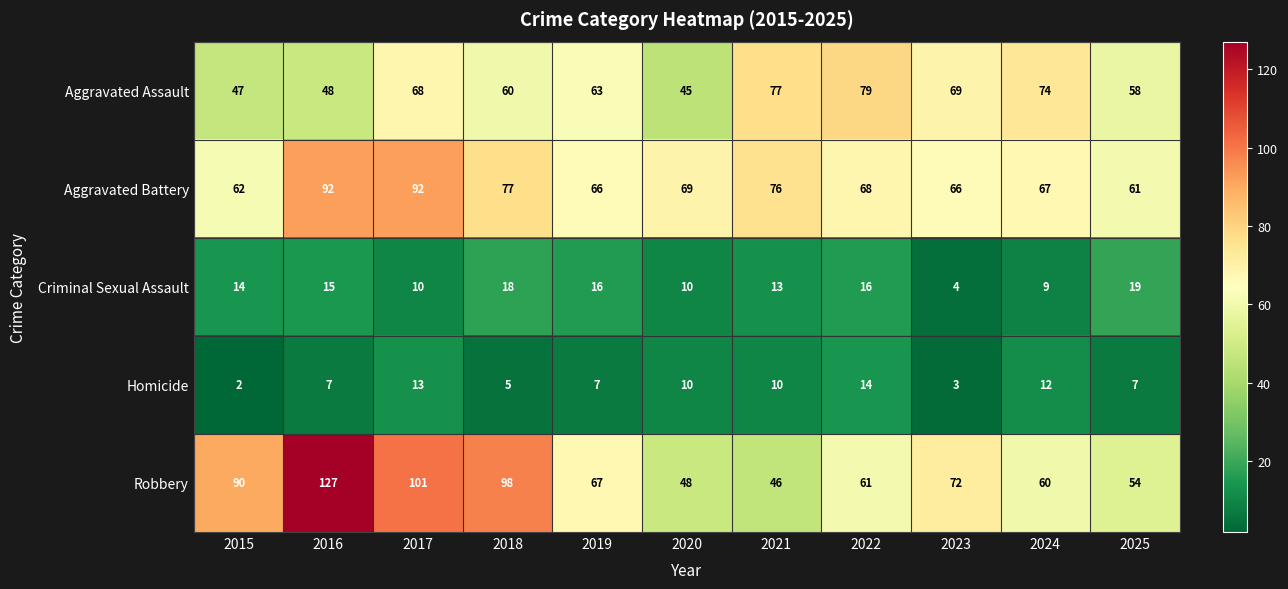

Between 2018 and 2024, which series saw the biggest shift?

Robbery